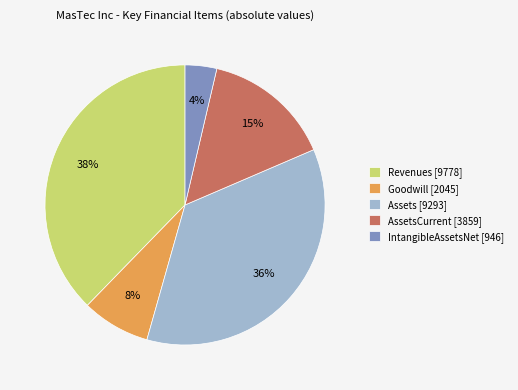

To the nearest percent, what portion does IntangibleAssetsNet [946] represent?

4%